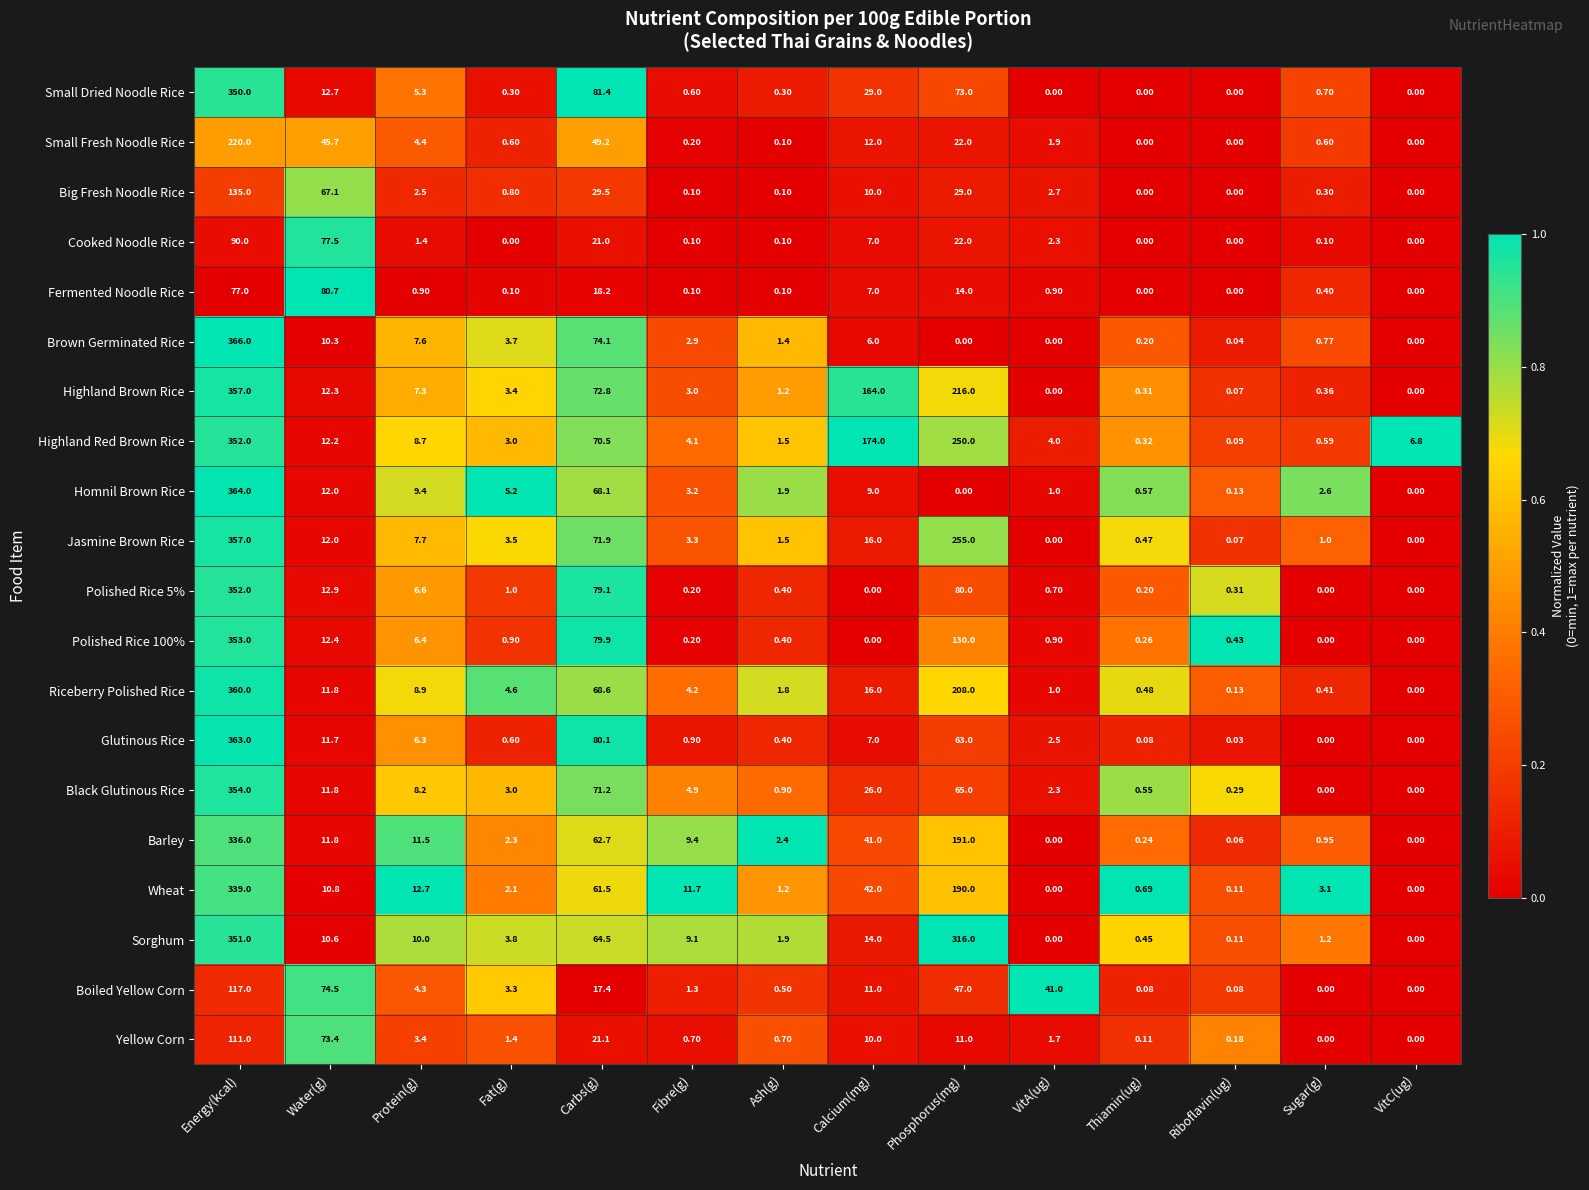

Is the value of Fermented Noodle Rice at Thiamin(ug) greater than the value of Big Fresh Noodle Rice at Fibre(g)?

No